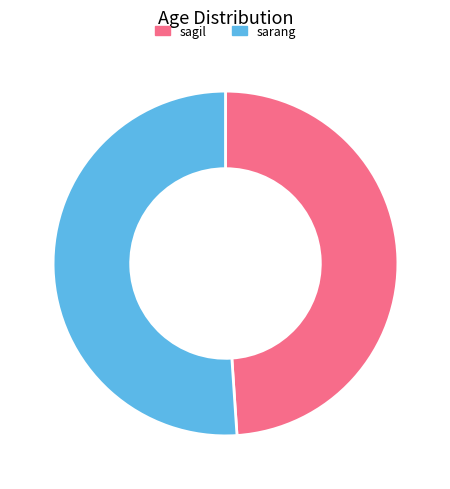

Is the sum of sagil and sarang greater than half?

Yes